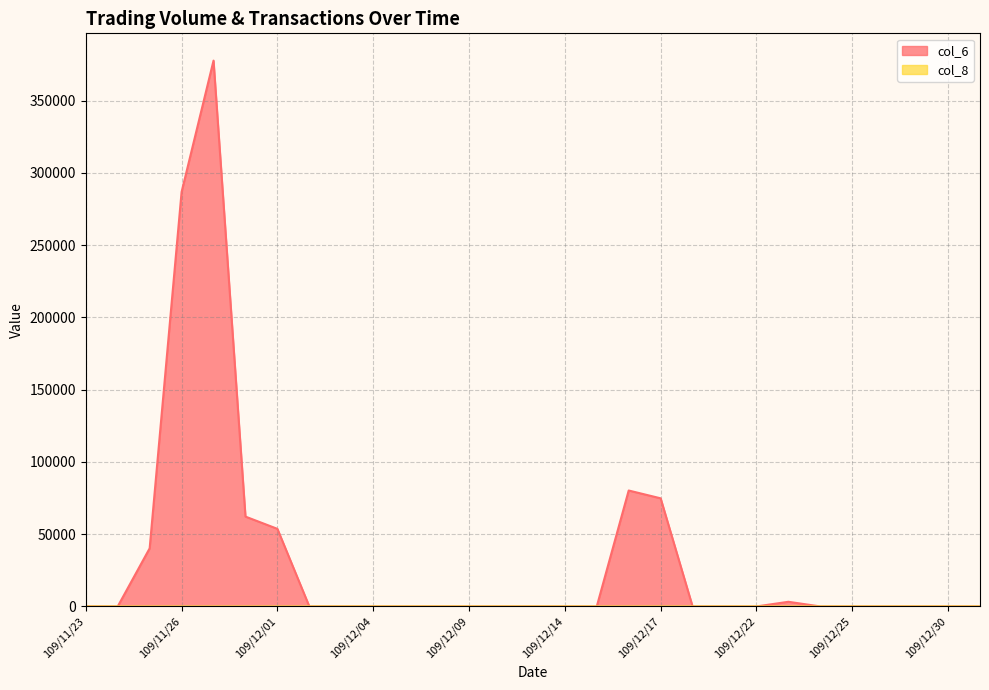

Which has a higher value, 109/11/26 or 109/11/27?

109/11/27